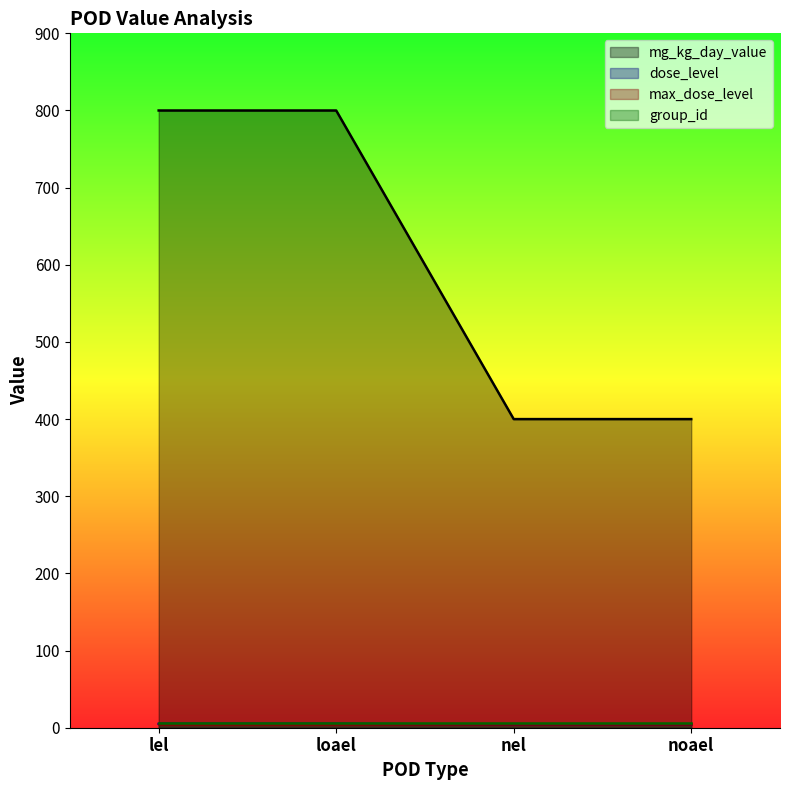

Reading left to right, what are all the values shown in this chart?

mg_kg_day_value: 800	800	400	400
dose_level: 5	5	4	4